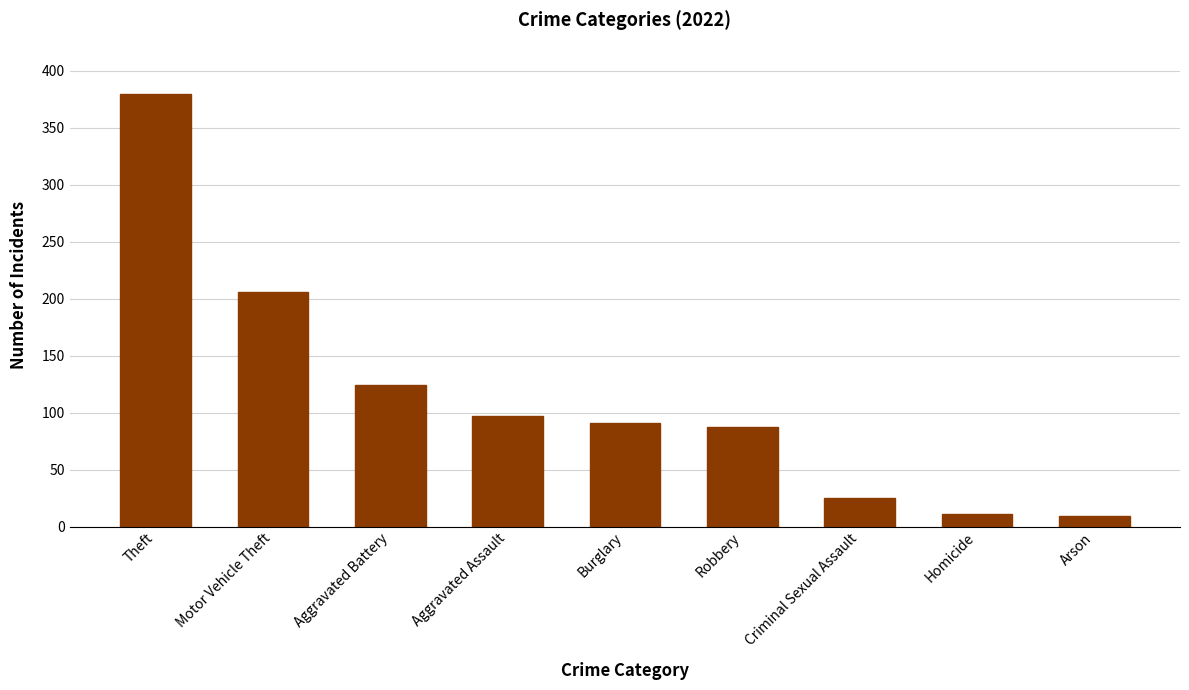

How many data points does each series have?

9